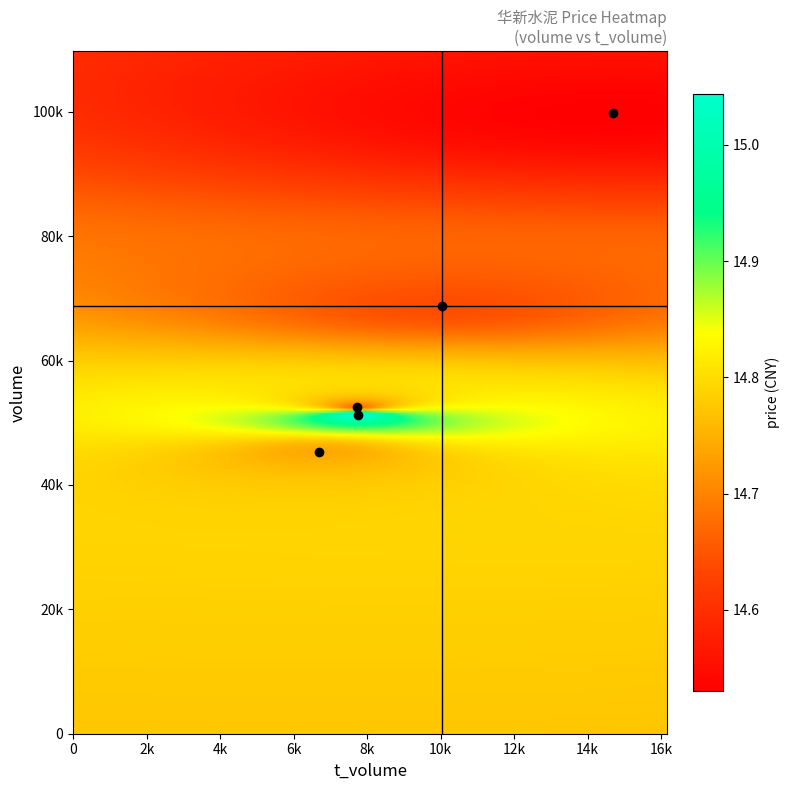

Which has a higher value, price or t_volume?

t_volume